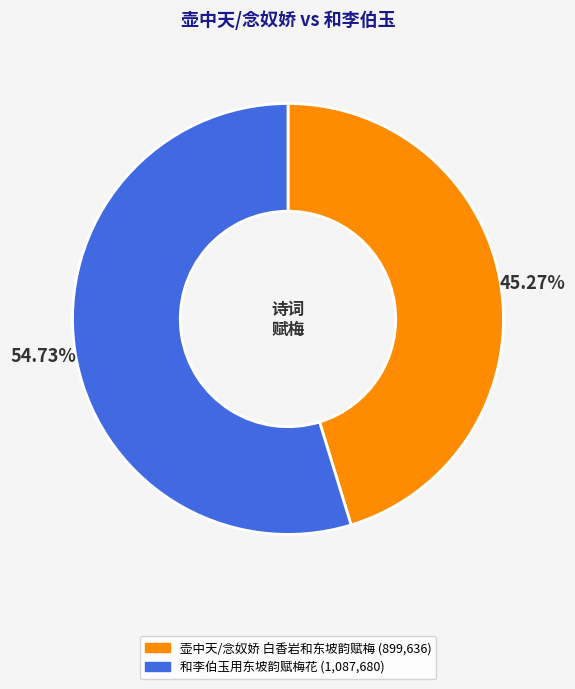

Count the number of slices in the pie.

2